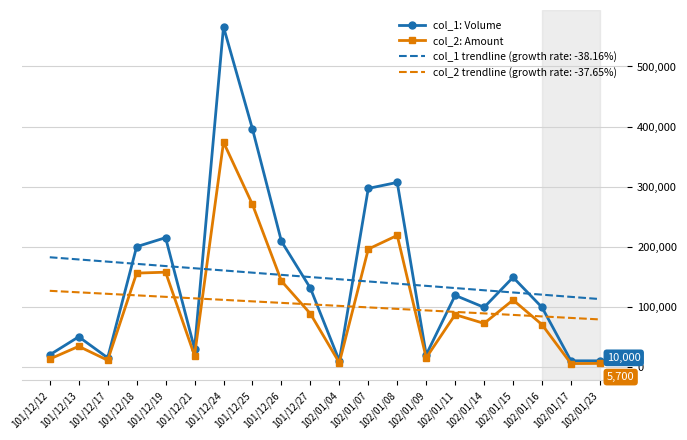

After their last crossing, which series has the higher values: col_1 trendline (growth rate: -38.16%) or col_1: Volume?

col_1 trendline (growth rate: -38.16%)